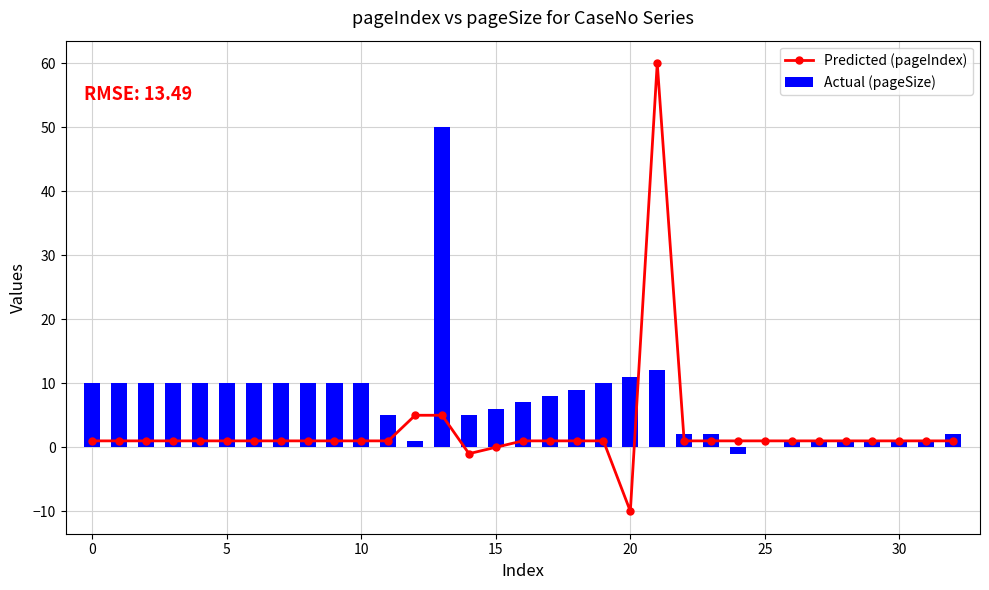

What are all the series names shown in the legend?

Predicted (pageIndex), Actual (pageSize)